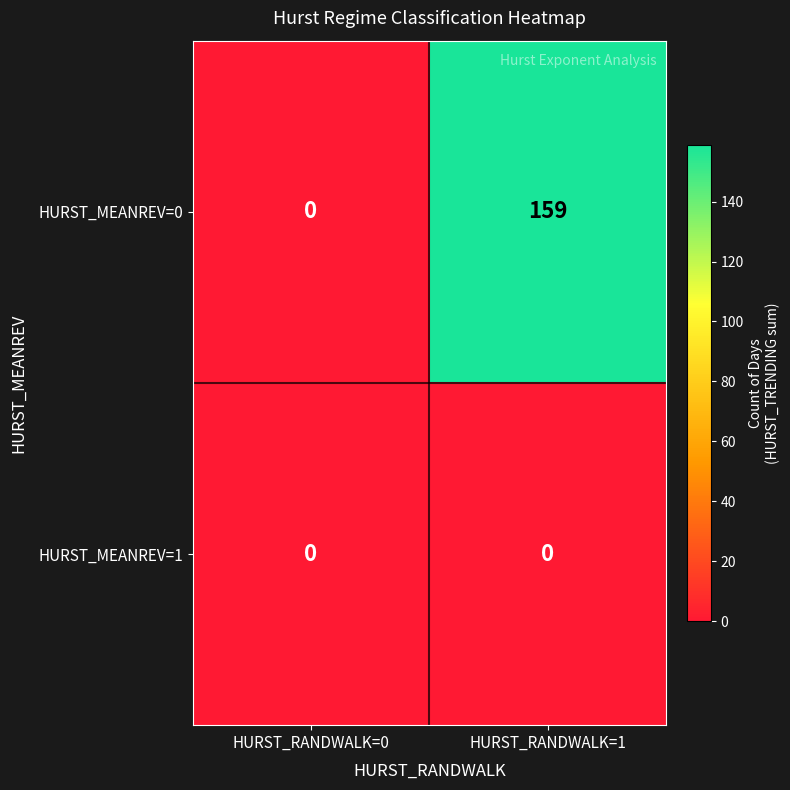

Reading left to right, what are all the values shown in this chart?

HURST_MEANREV=0: HURST_RANDWALK=0=0	HURST_RANDWALK=1=159
HURST_MEANREV=1: HURST_RANDWALK=0=0	HURST_RANDWALK=1=0